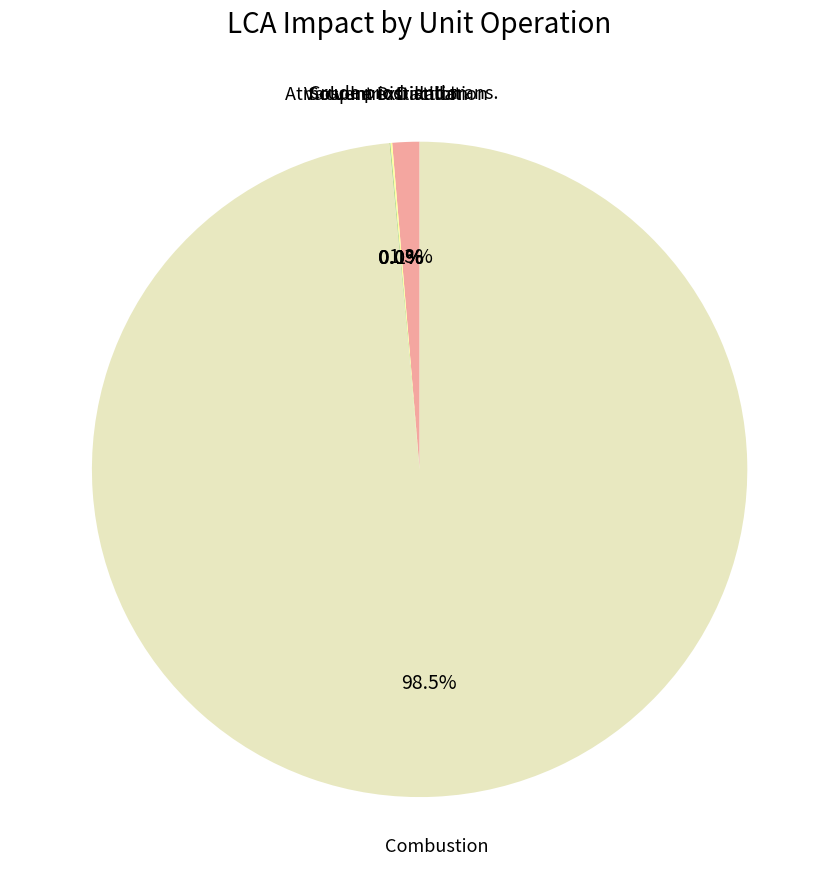

Is there any slice that represents more than half of the pie?

Yes